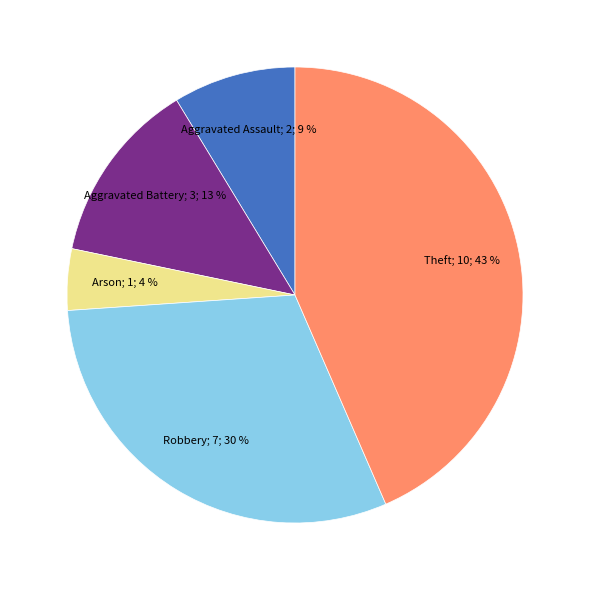

To the nearest percent, what is the average slice percentage?

20%